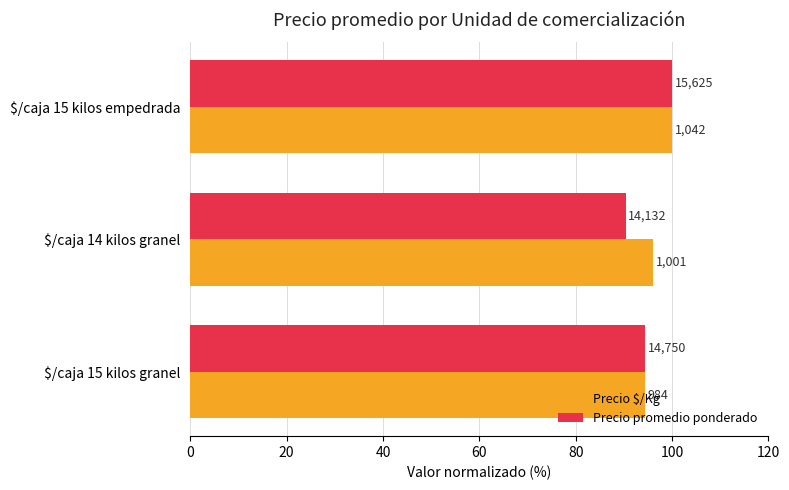

What is the smallest value displayed?

90.4